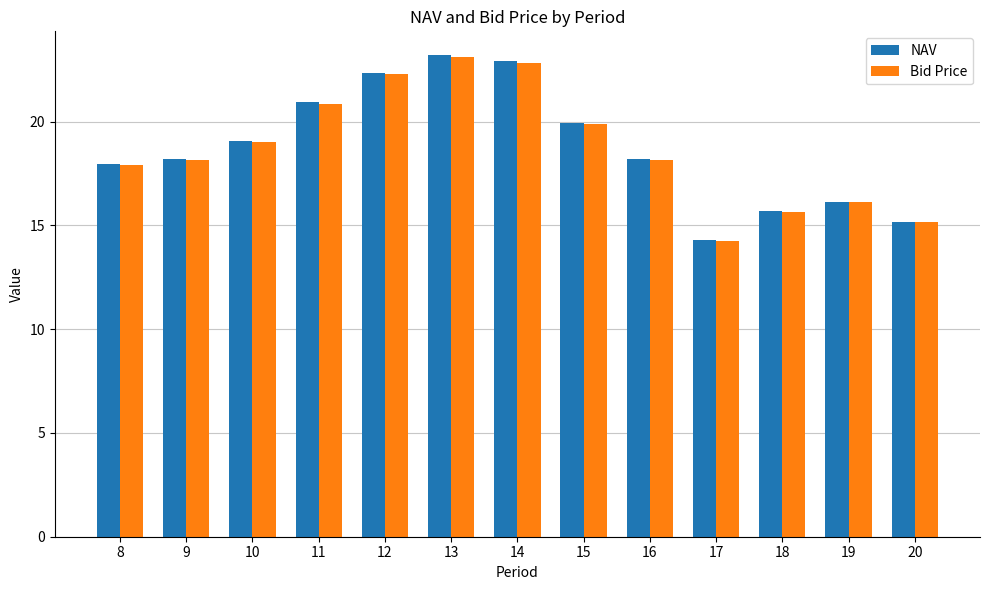

How many groups of bars are there?

13